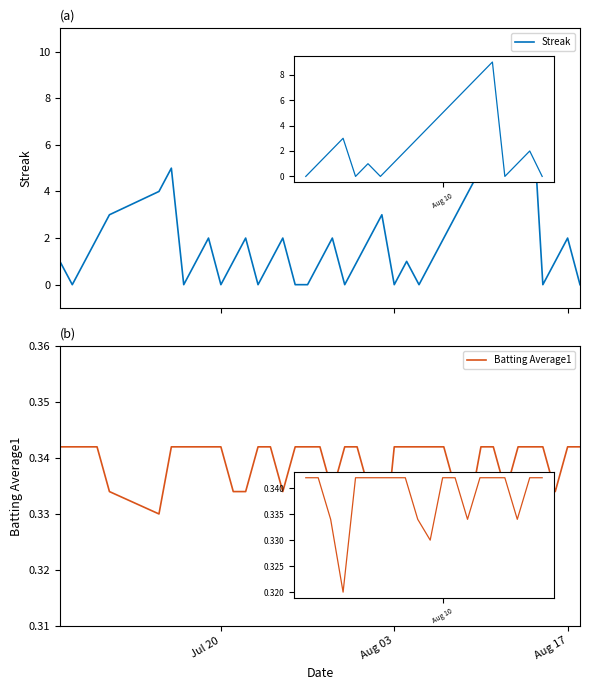

Between 22 and 32, which series saw the biggest shift?

Streak